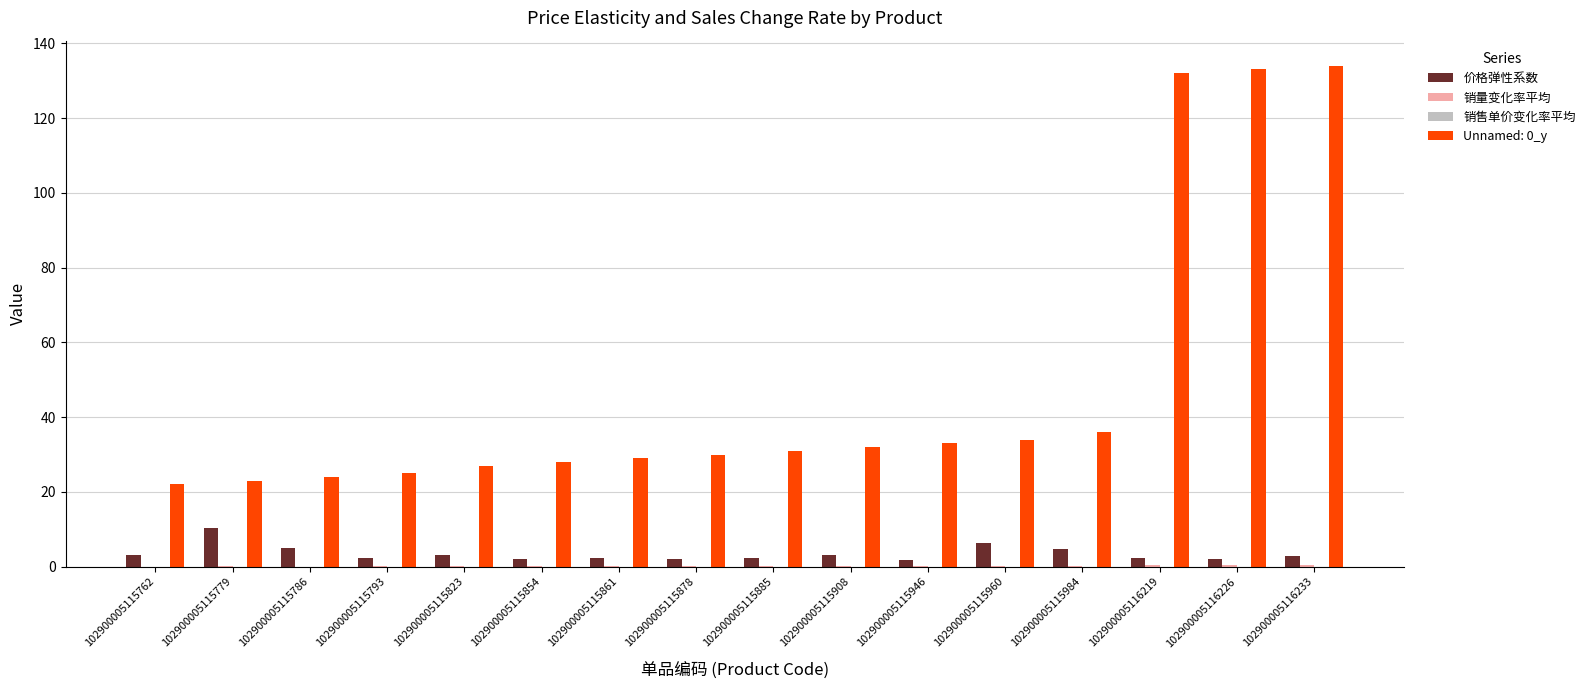

What is the average value of the 价格弹性系数 series?

3.5